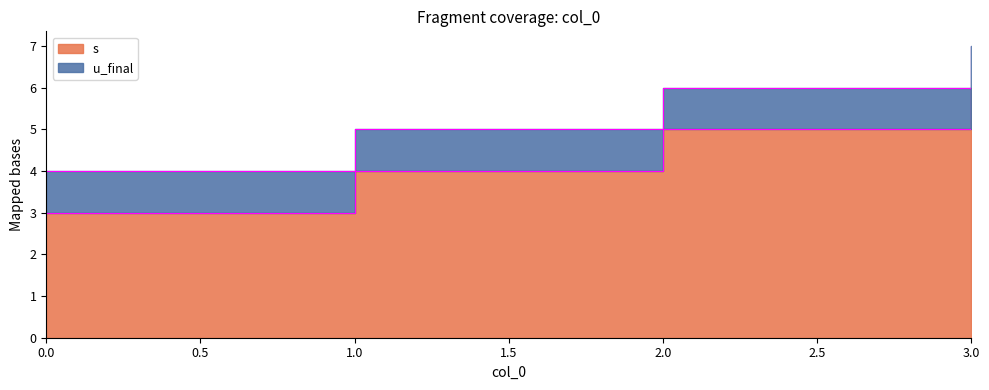

Reading left to right, transcribe all the data shown in this chart.

0=3	1=4	2=5	3=6